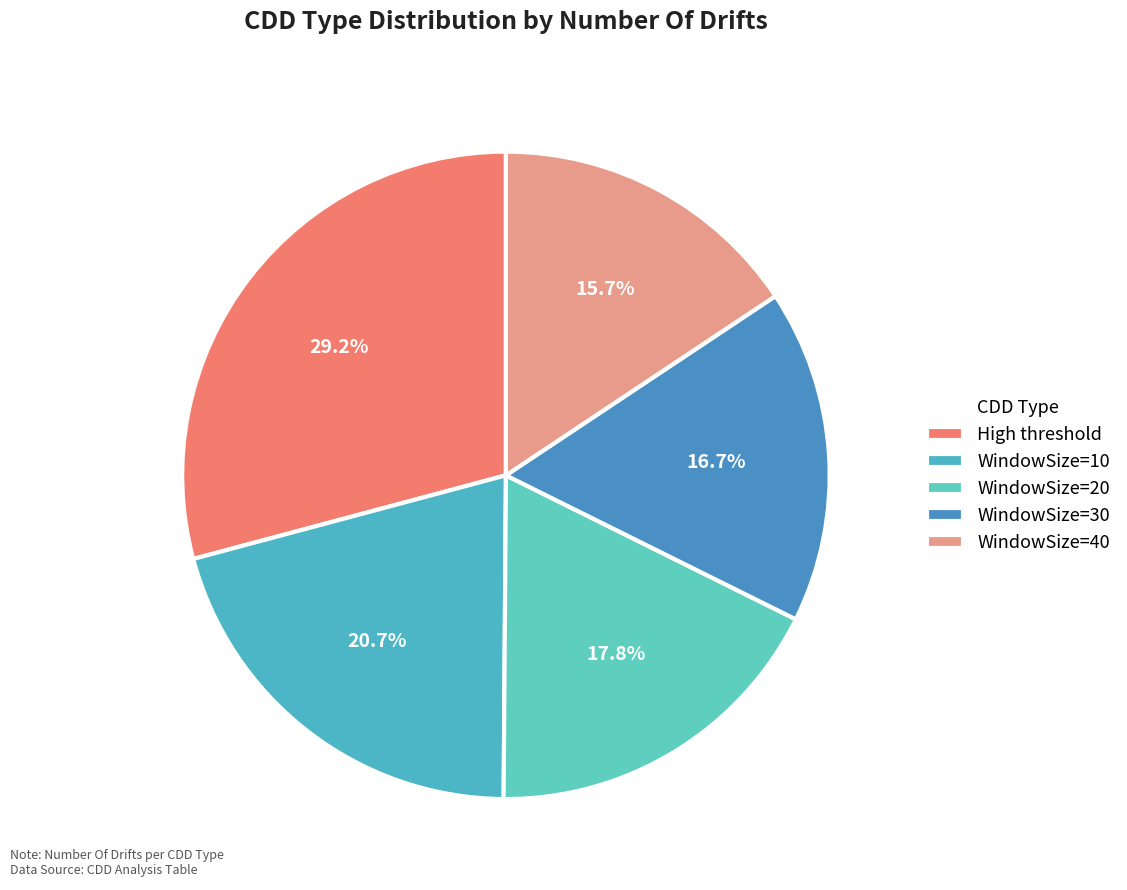

Combined, what portion of the pie is WindowSize=20 and WindowSize=40?

33.4%